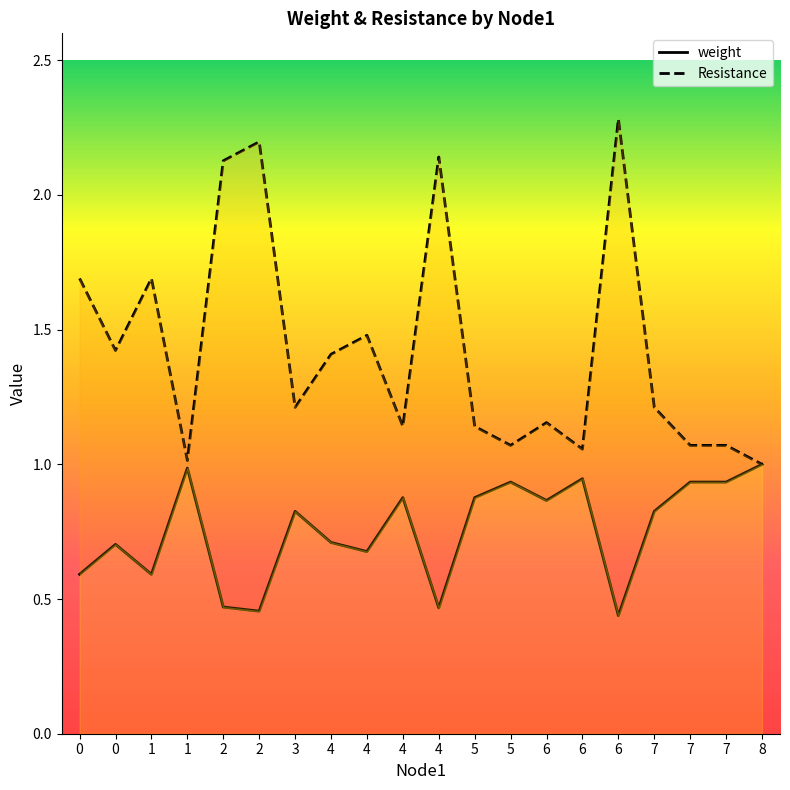

What are all the series names shown in the legend?

weight, Resistance